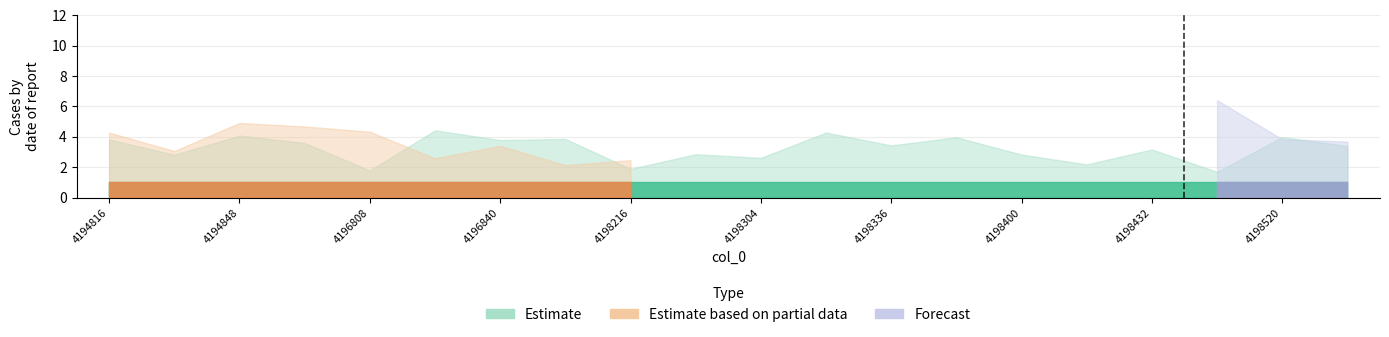

List the series in order of their peak value, lowest first.

Estimate, Estimate based on partial data, Forecast